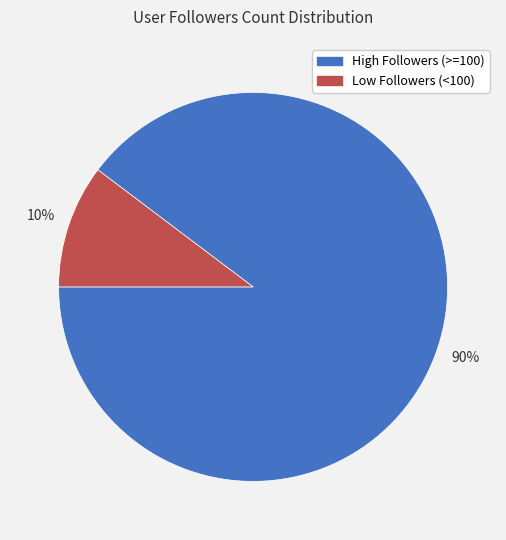

Does any single category account for the majority?

Yes